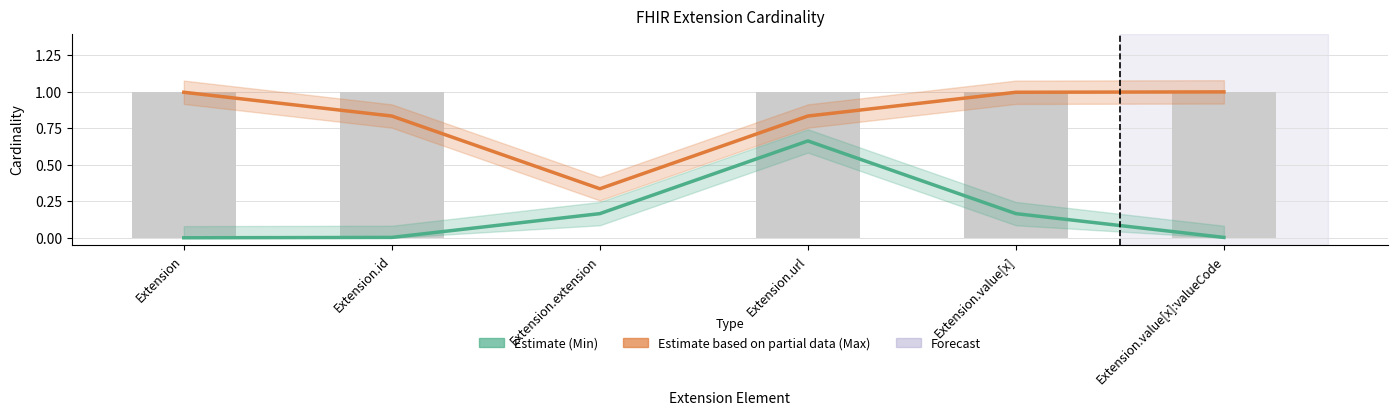

Is it true that Max (Estimate based on partial data) equals 1.0 at Extension.value[x]?

True